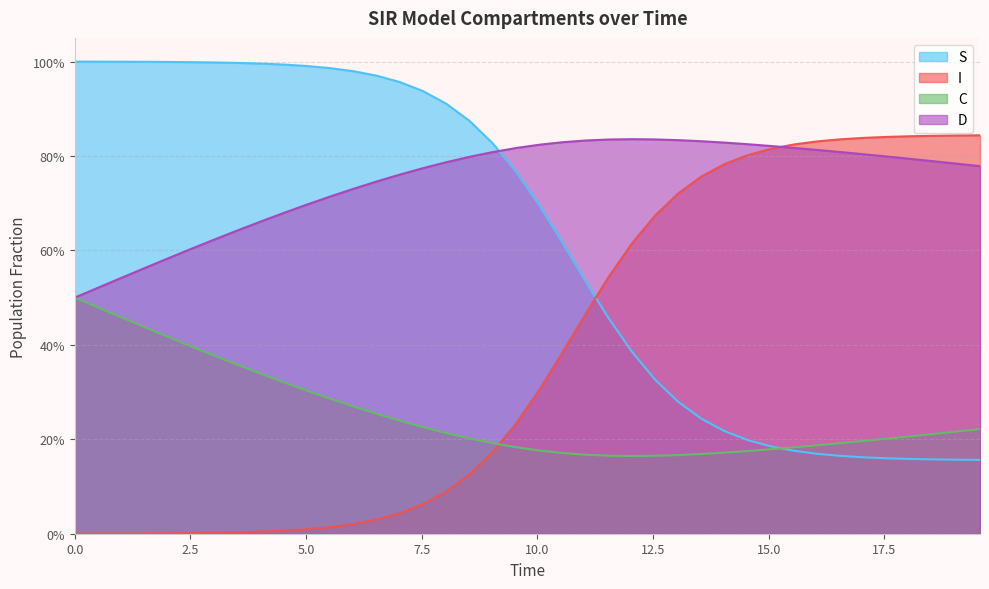

At how many categories does at least one series exceed 0?

40